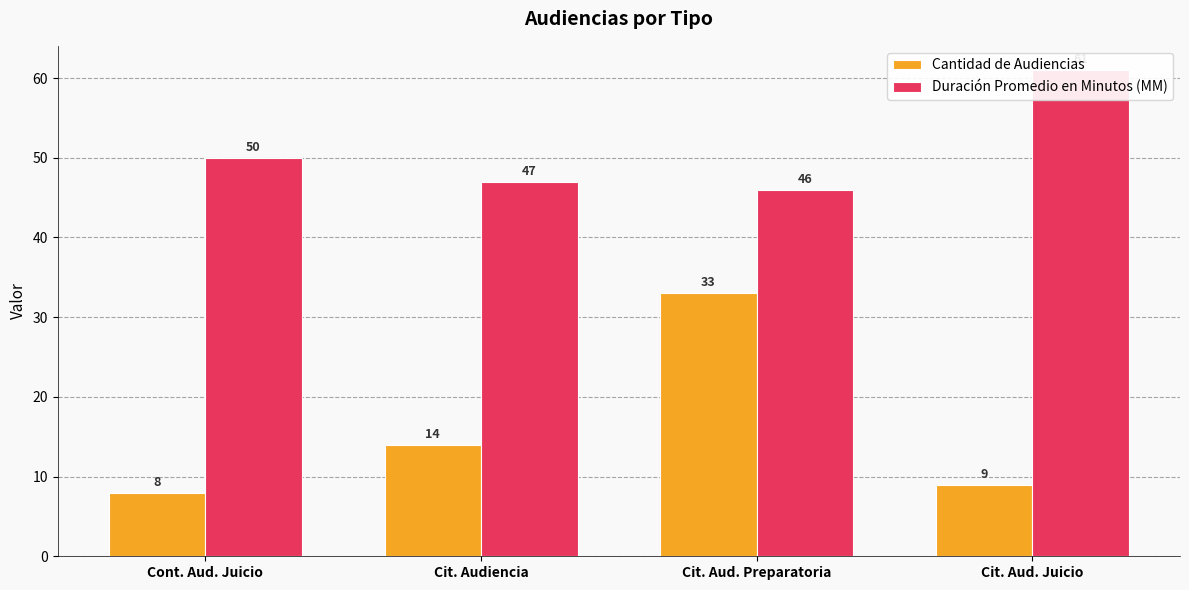

Which series has the largest total across all categories?

Duración Promedio en Minutos (MM)